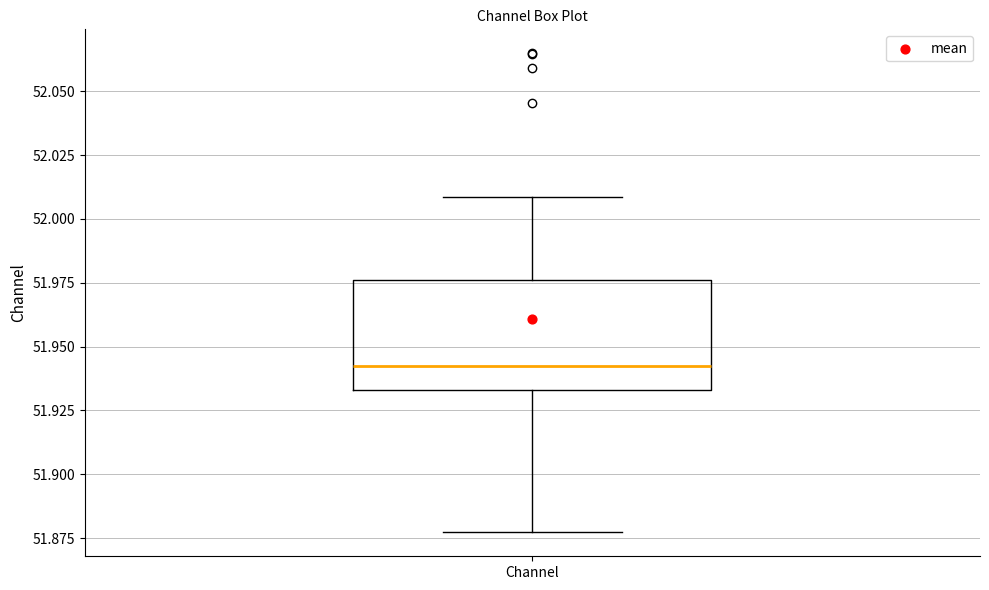

Transcribe this box plot: give where the median line is, the range the box spans, and where the two whiskers end, as read against the y-axis. The values are not printed on the chart, so give them approximately, as read against the axis.

median 51.940, box 51.935 to 51.975, whiskers 51.875 to 52.010